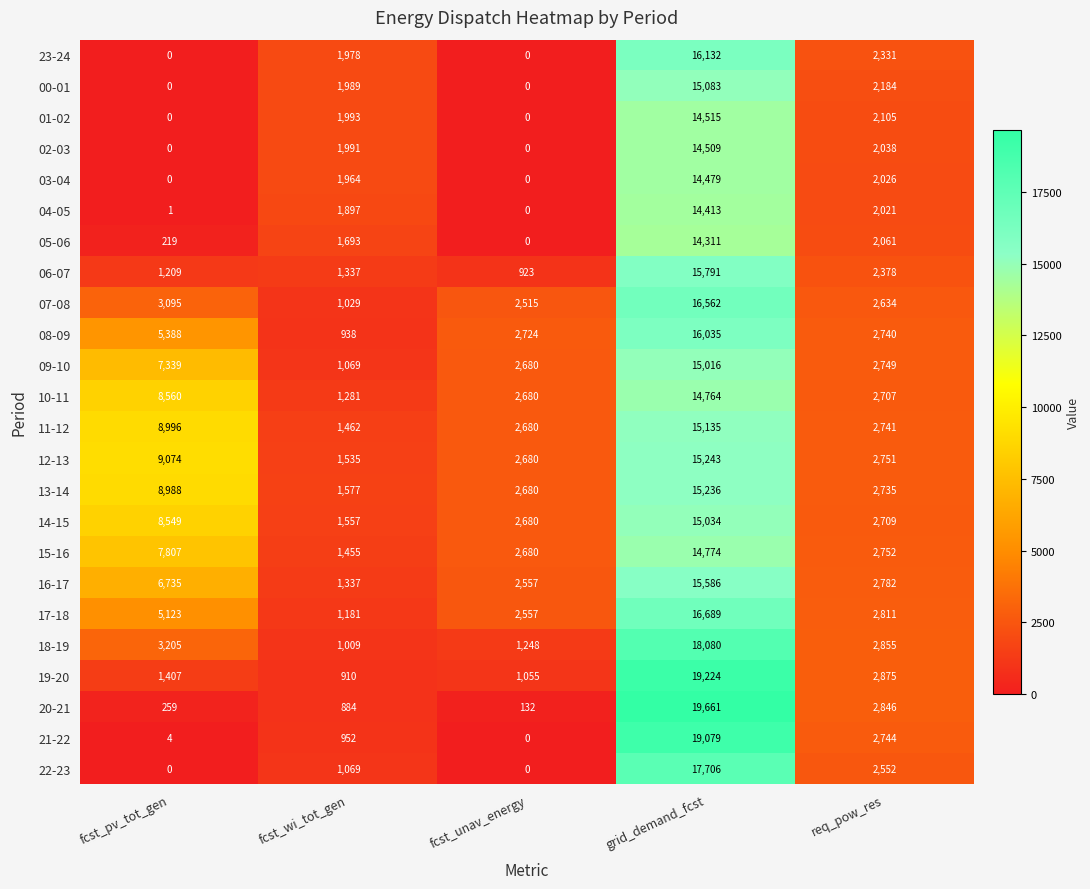

At how many categories does at least one series exceed 7208?

2